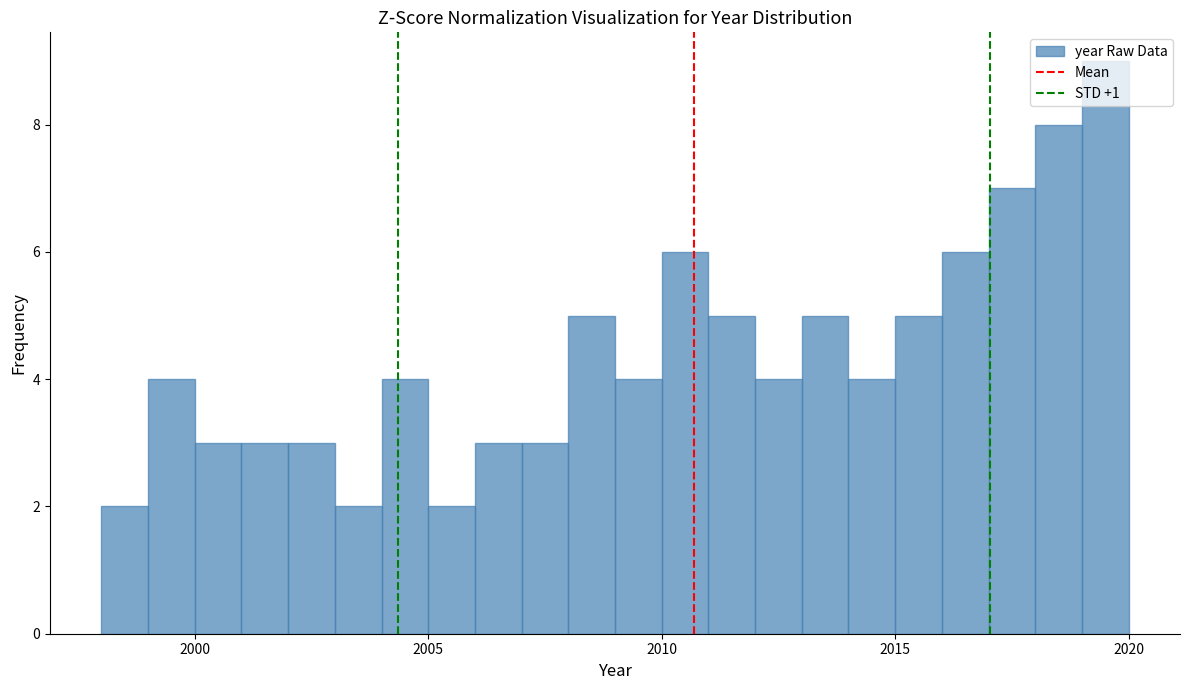

Around what value on the x-axis is the tallest bar? Give the approximate position of its centre, as read against the axis.

2019.5